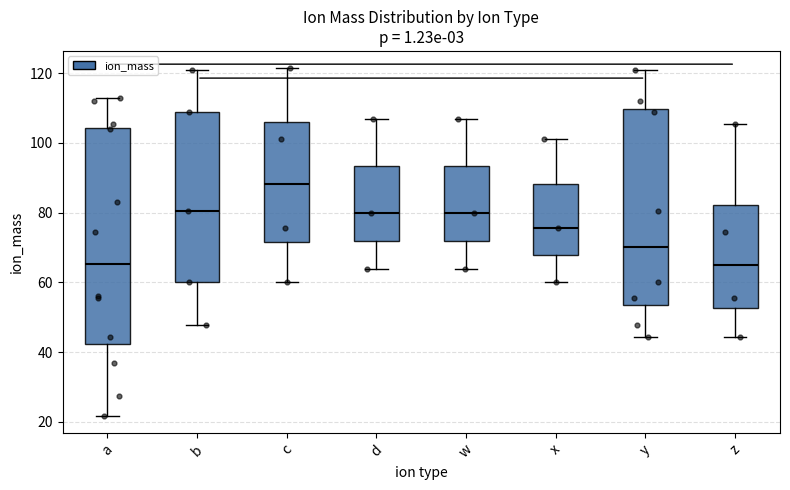

Reading left to right, transcribe this box plot: for each box, give where its median line is, the range the box spans, and where its two whiskers end, as read against the y-axis. The values are not printed on the chart, so give them approximately, as read against the axis.

a: median 66, box 42 to 104, whiskers 22 to 114
b: median 80, box 60 to 110, whiskers 48 to 122
c: median 88, box 72 to 106, whiskers 60 to 122
d: median 80, box 72 to 94, whiskers 64 to 108
w: median 80, box 72 to 94, whiskers 64 to 108
x: median 76, box 68 to 88, whiskers 60 to 102
y: median 70, box 54 to 110, whiskers 44 to 122
z: median 64, box 52 to 82, whiskers 44 to 106